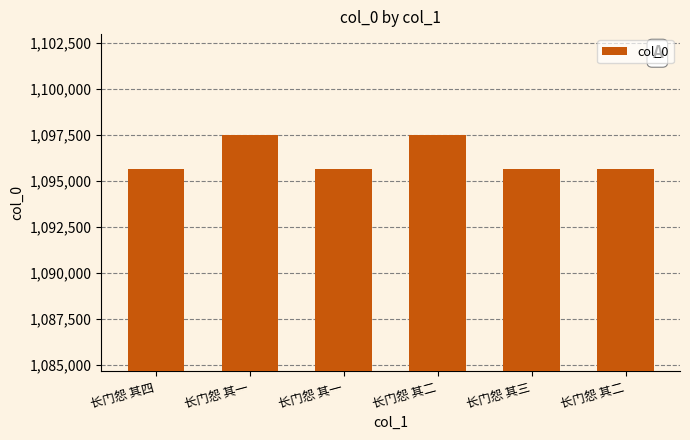

What is the change in value from 长门怨 其二 to 长门怨 其三?

-1854